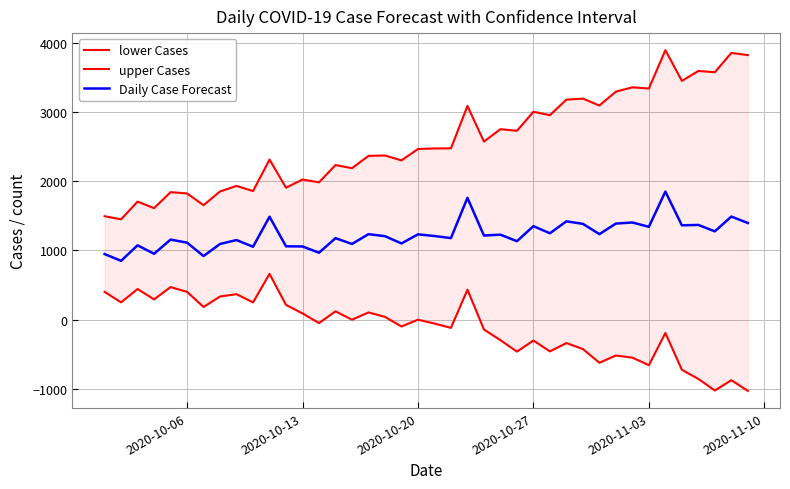

True or false: upper Cases and Daily Case Forecast intersect in this chart.

False